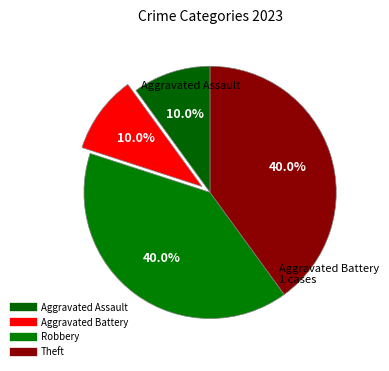

How many slices are in this pie chart?

4